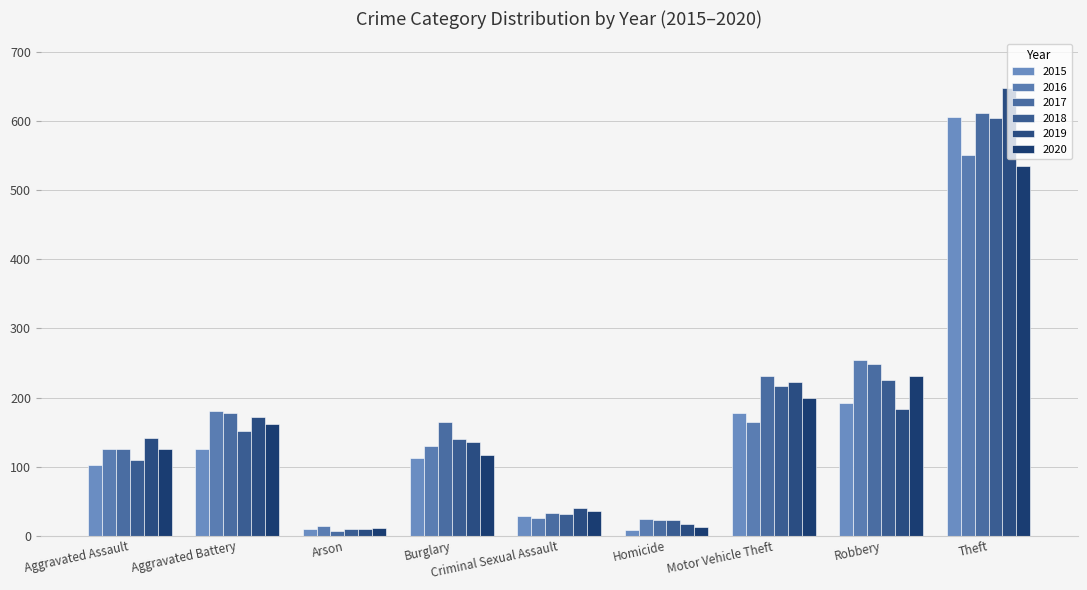

How many values in the 2019 series are below 141?

4